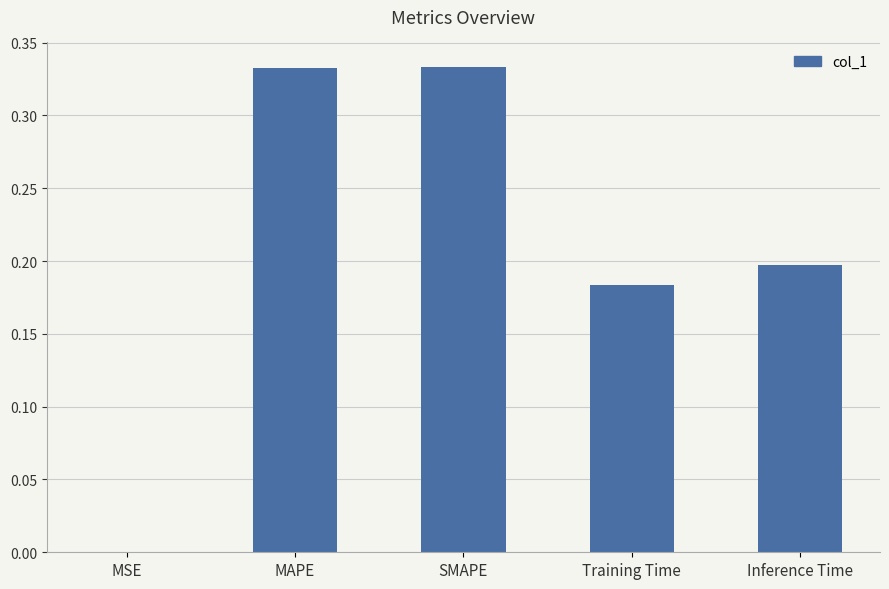

The chart shows a value of 0.6 at SMAPE. True or false?

False